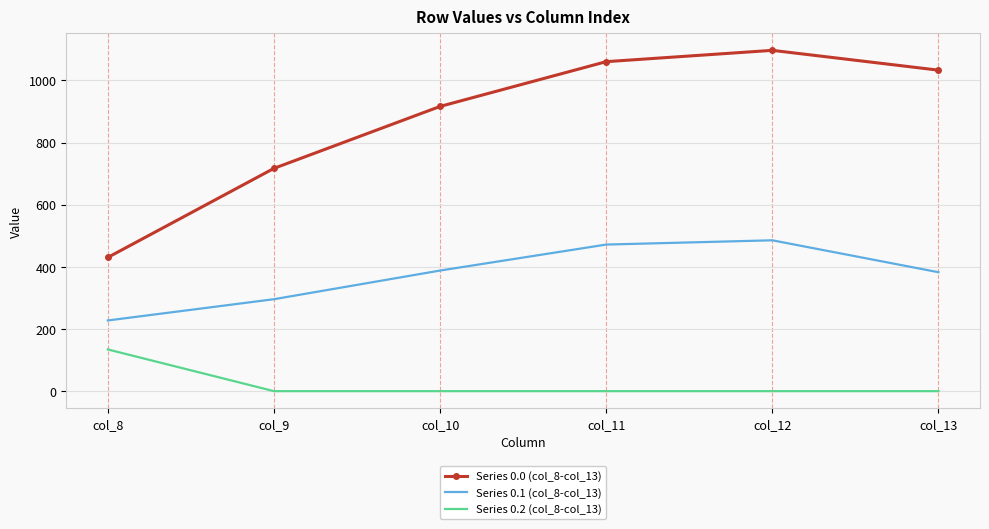

What is the difference between the highest and lowest values at col_12?

1096.7